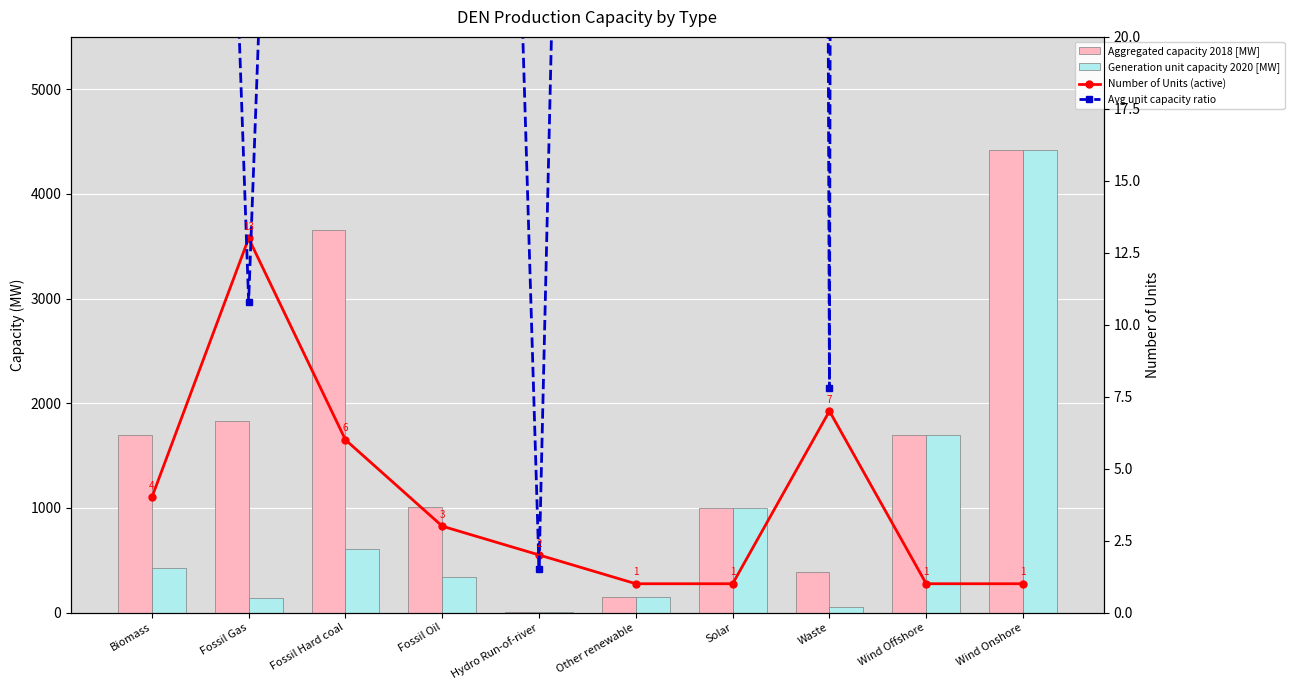

What is the sum of all Avg unit capacity ratio values?

7610.6